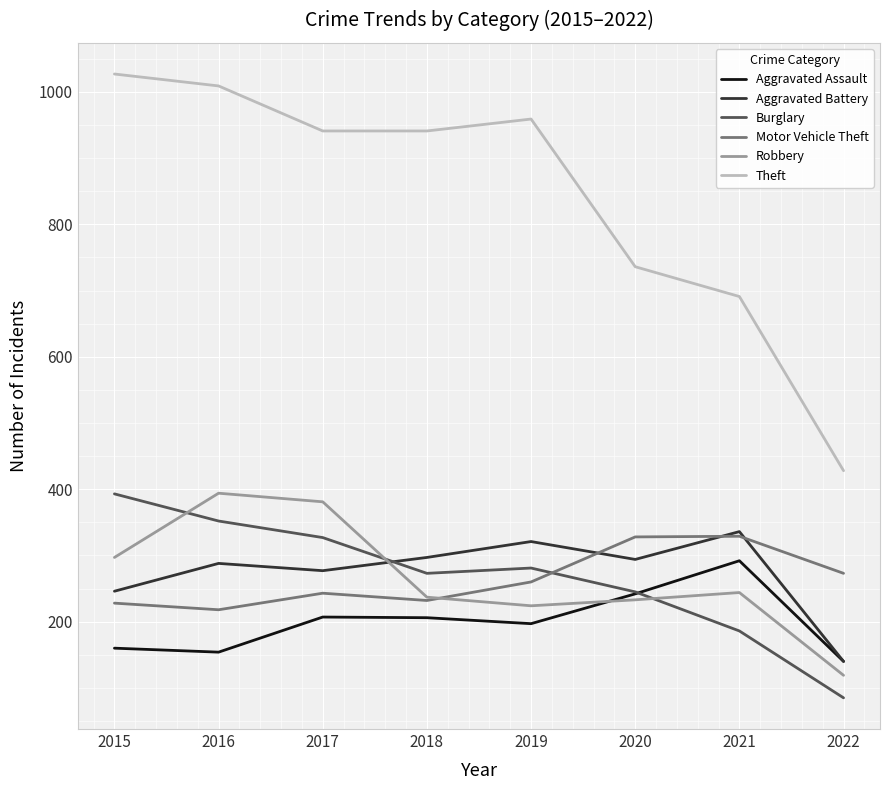

Which series changed the most between 2017 and 2020?

Theft